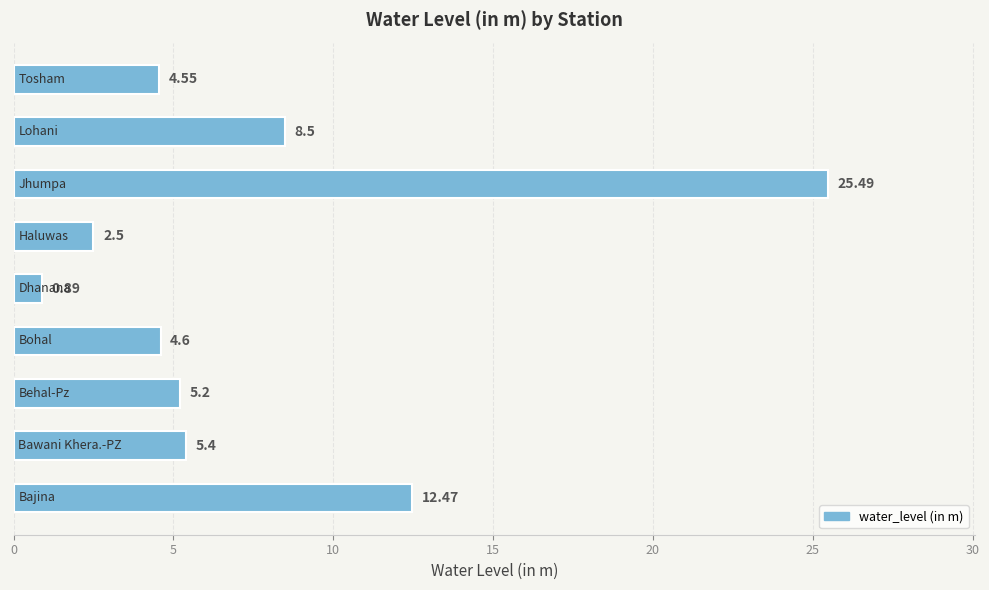

What is the sum of all values?

69.6